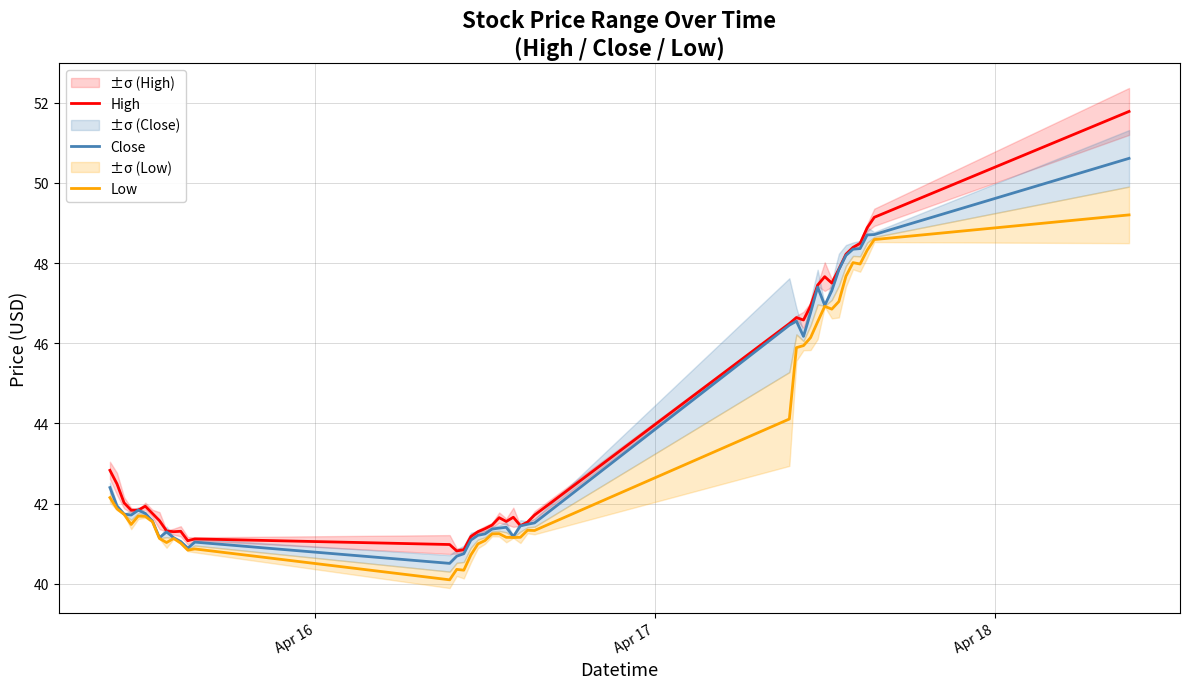

List the series in order of their peak value, lowest first.

Low, Close, High